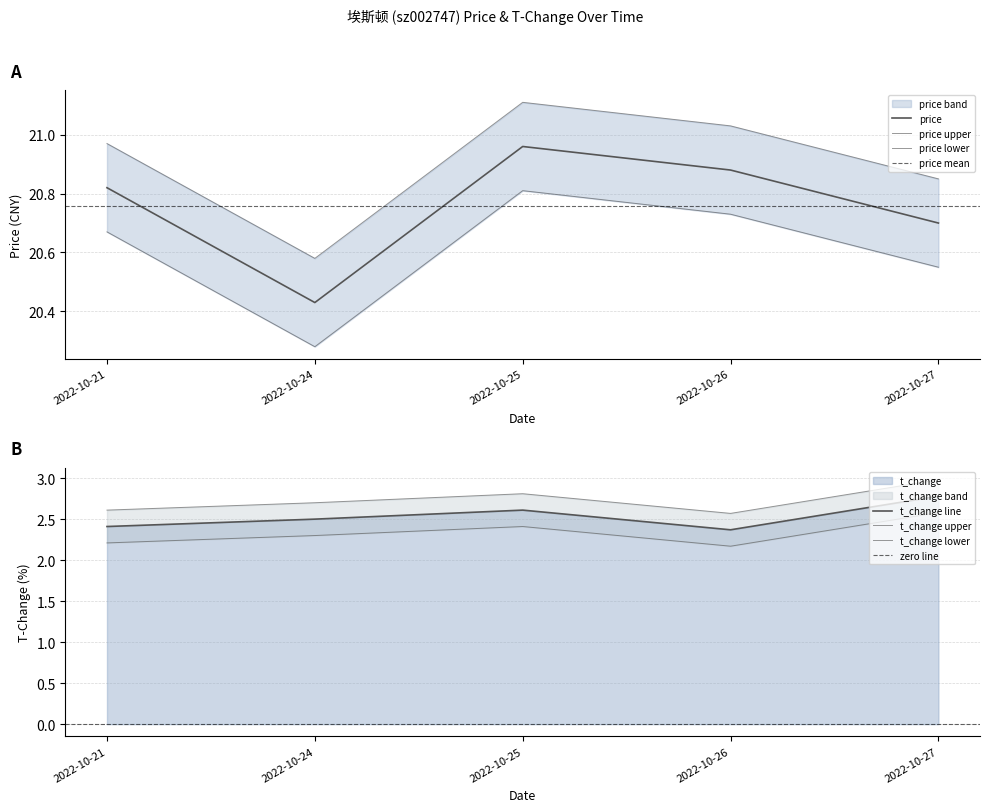

List the labels in order of price value, largest first.

2022-10-25, 2022-10-26, 2022-10-21, 2022-10-27, 2022-10-24